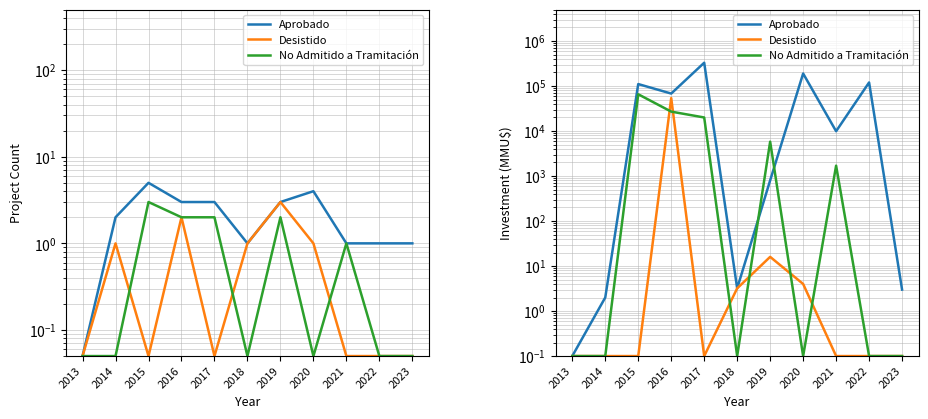

True or false: Desistido has a value of 0.1 at 2022.

True